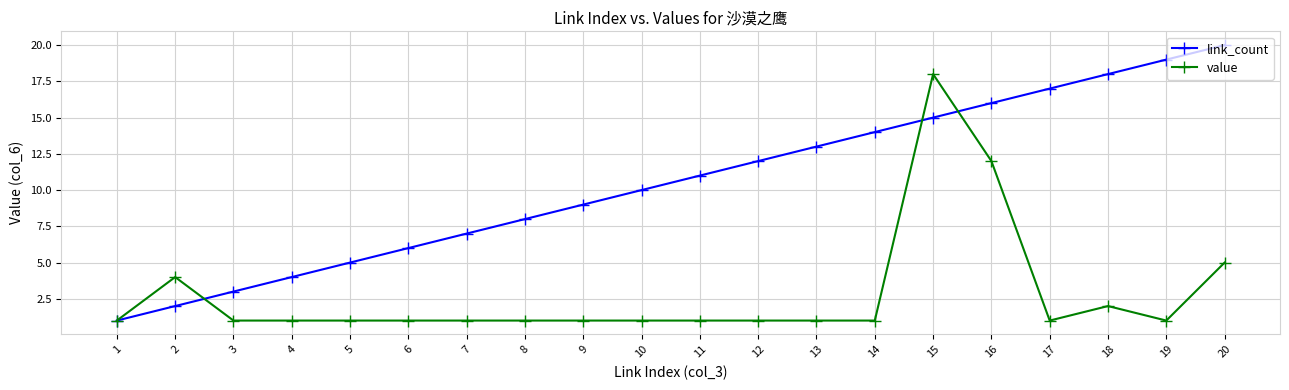

What is the value of the link_count point at the 11th from the left?

11